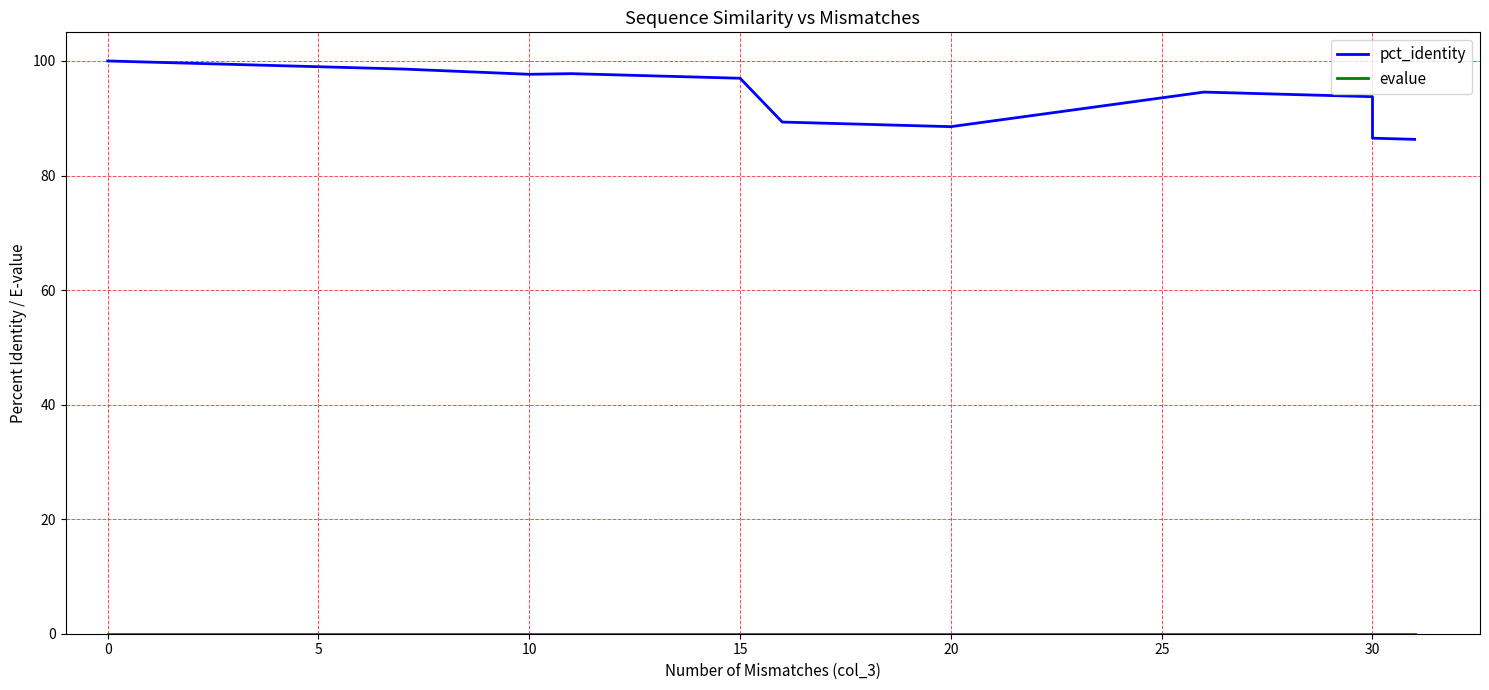

What is the sum of all pct_identity values?

3779.8